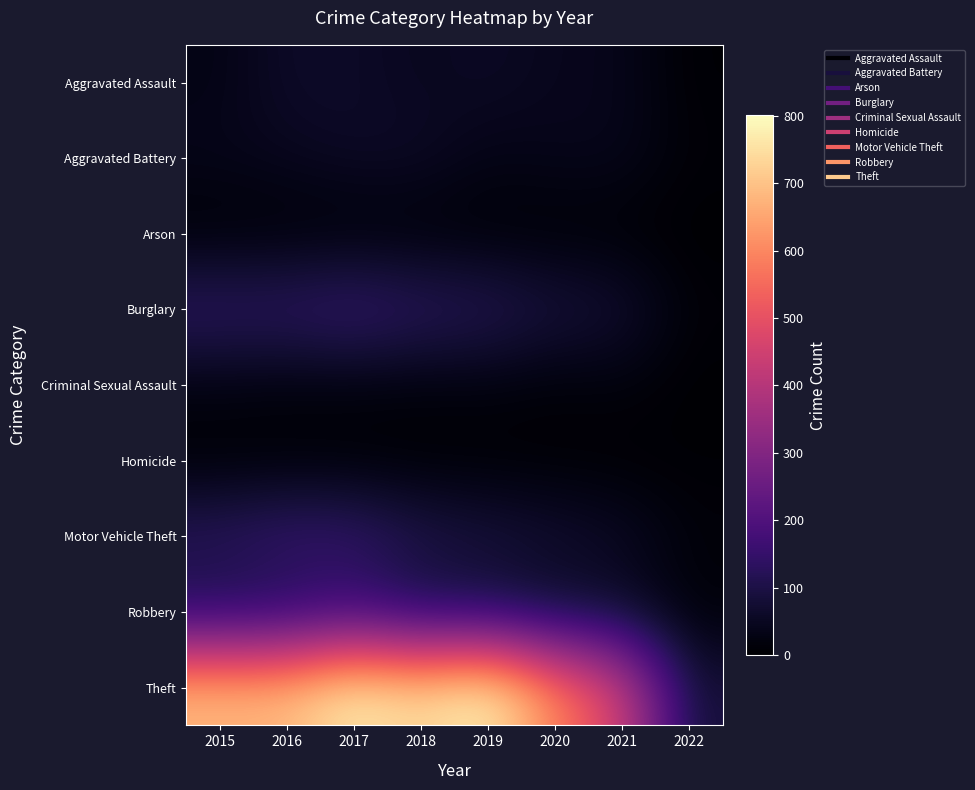

What is the spread (max minus min) of values at 2020?

588